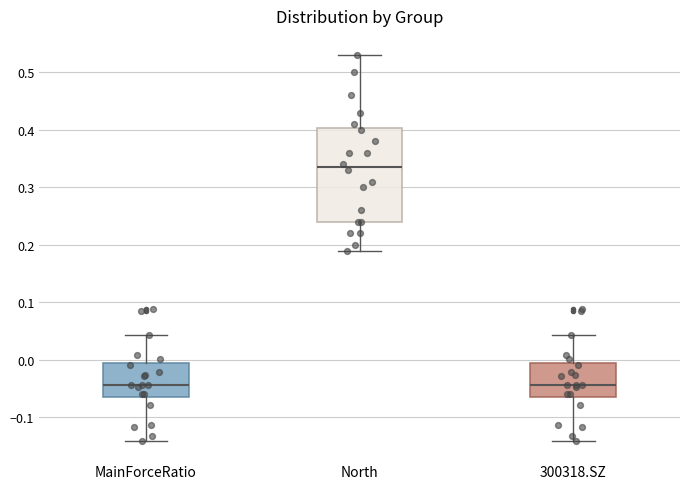

Reading left to right, transcribe this box plot: for each box, give where its median line is, the range the box spans, and where its two whiskers end, as read against the y-axis. The values are not printed on the chart, so give them approximately, as read against the axis.

MainForceRatio: median -0.04, box -0.06 to -0.01, whiskers -0.14 to 0.04
North: median 0.34, box 0.24 to 0.40, whiskers 0.19 to 0.53
300318.SZ: median -0.04, box -0.06 to -0.01, whiskers -0.14 to 0.04